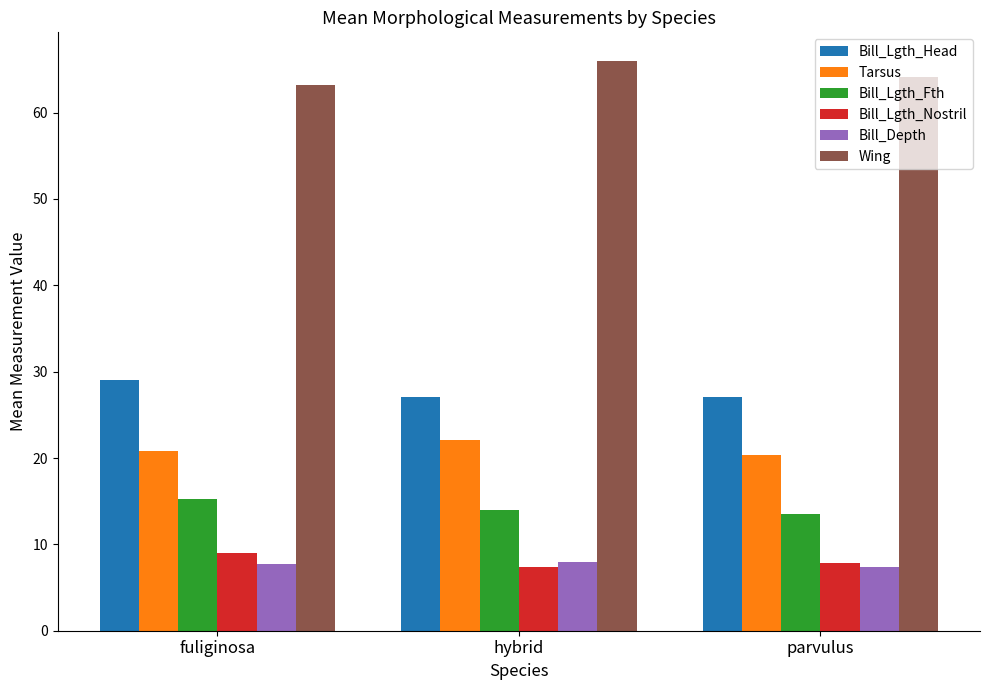

Is the value of Tarsus at fuliginosa greater than the value of Bill_Lgth_Fth at fuliginosa?

Yes